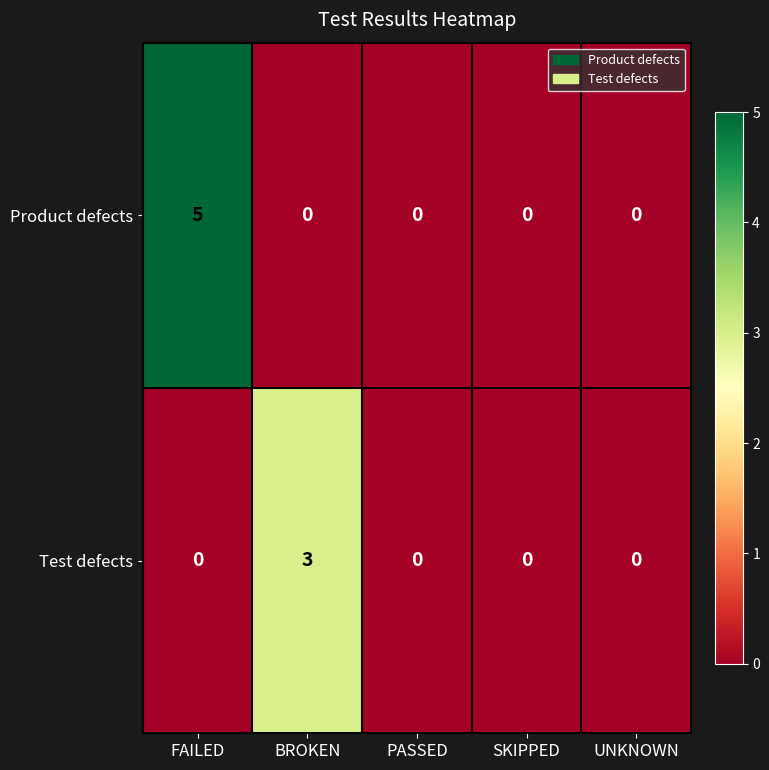

How many series are shown in this chart?

2